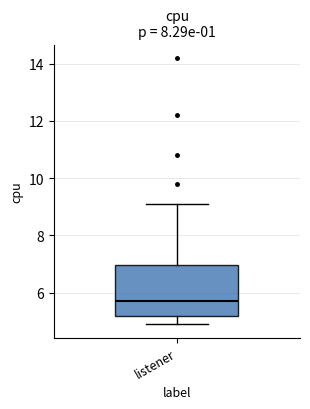

Read this box plot against the y-axis: the position of the median line, the range covered by the box, and the ends of both whiskers. The values are not printed on the chart, so give them approximately, as read against the axis.

median 5.8, box 5.2 to 7.0, whiskers 5.0 to 9.2